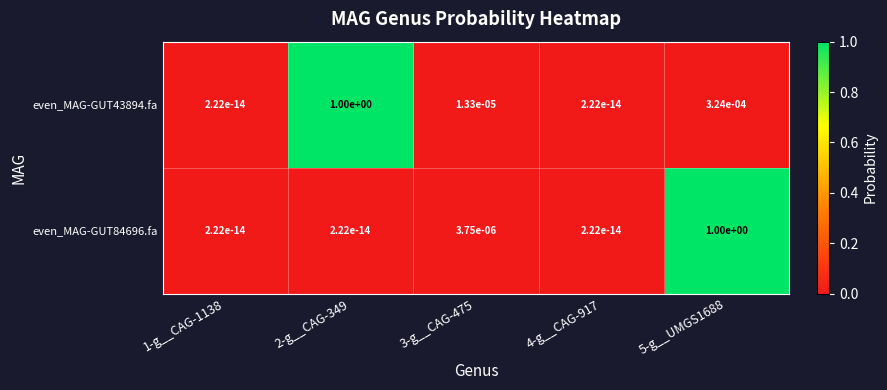

True or false: even_MAG-GUT43894.fa has a value of 1.6 at 2-g__CAG-349.

False